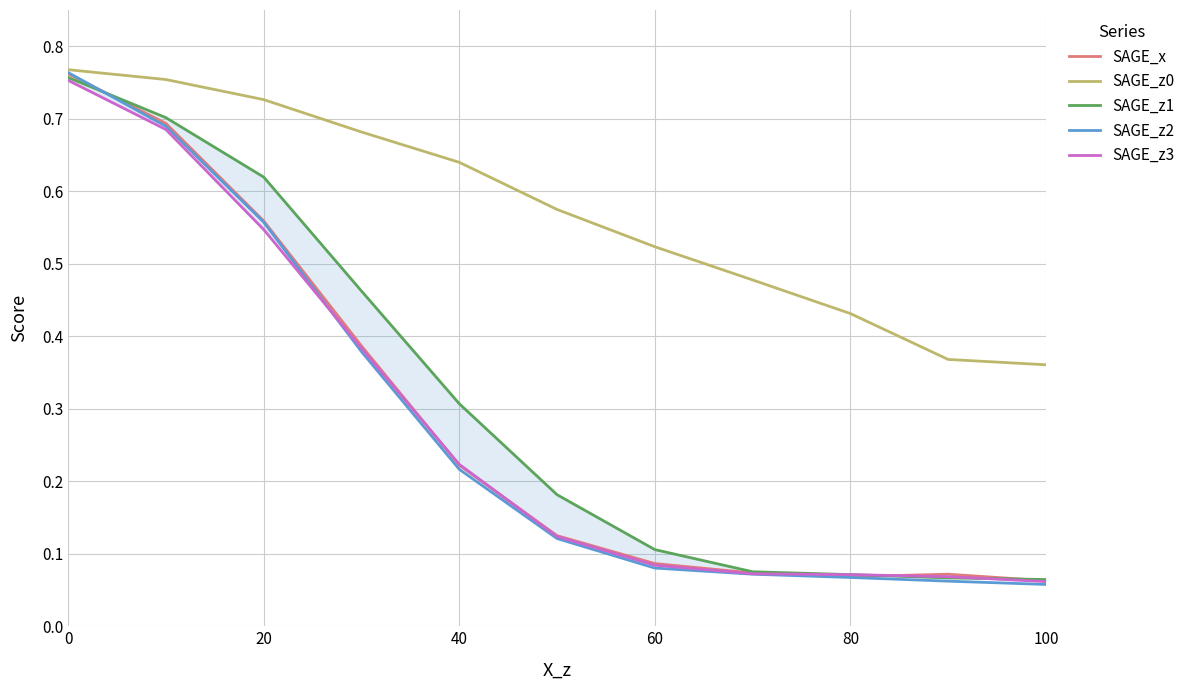

Count the number of data series in this chart.

5